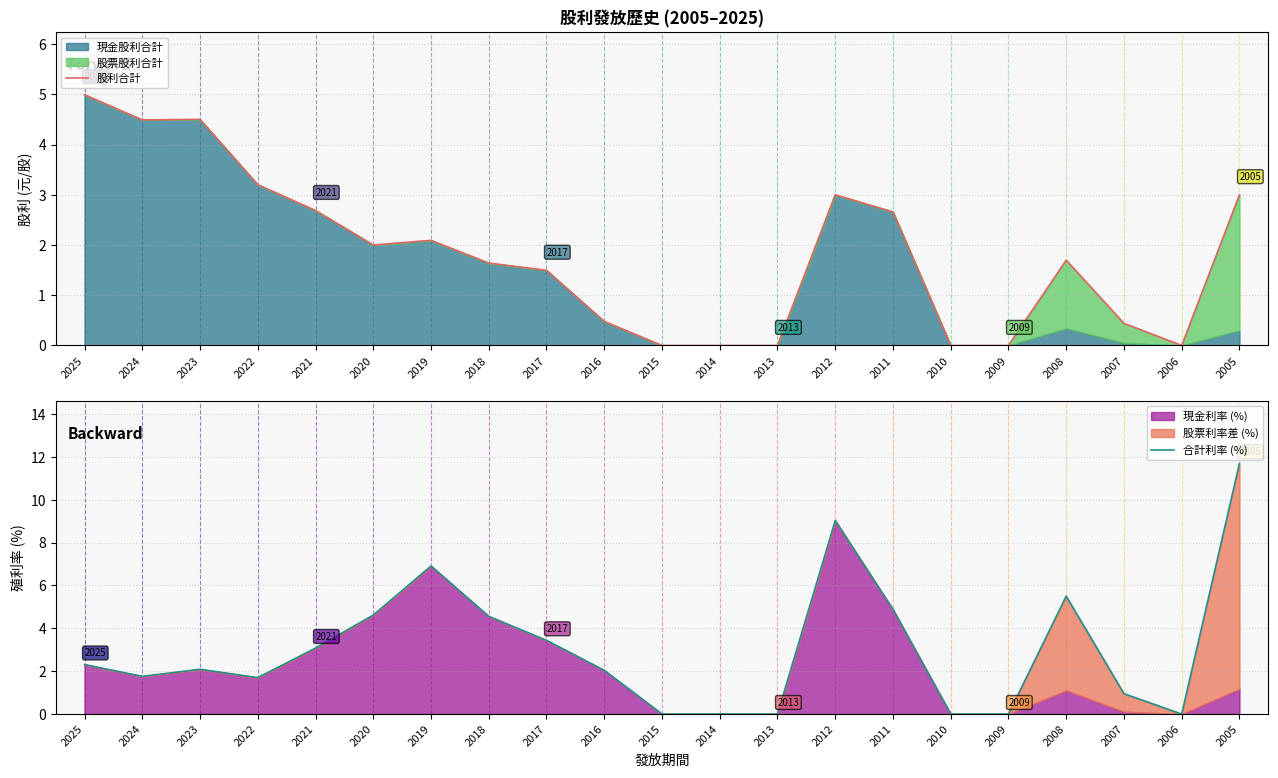

How many positive values does the 合計利率 (%) series have?

15